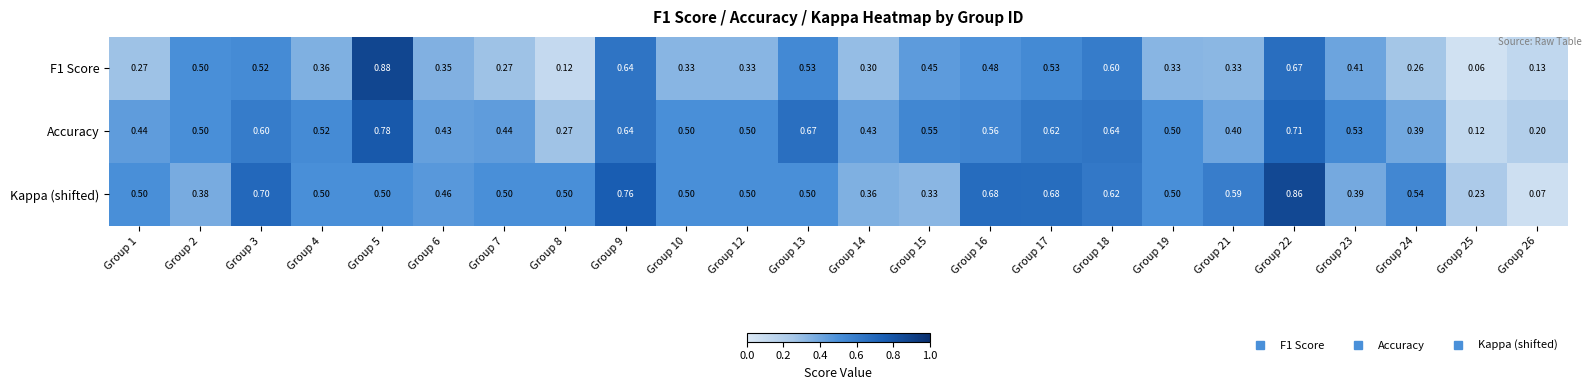

Which series has the largest total across all categories?

Kappa (shifted)